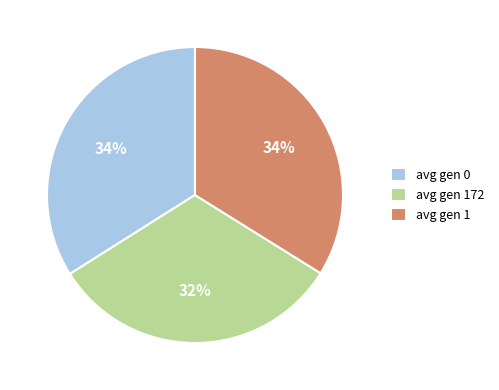

Is it true that avg gen 0 is 43% of the pie?

False